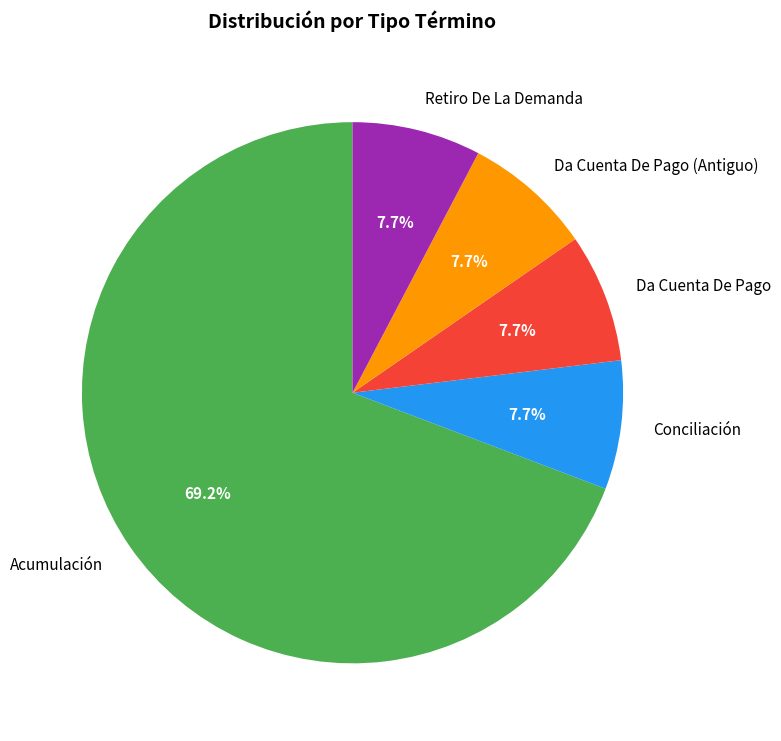

To the nearest percent, what portion does Da Cuenta De Pago (Antiguo) represent?

8%